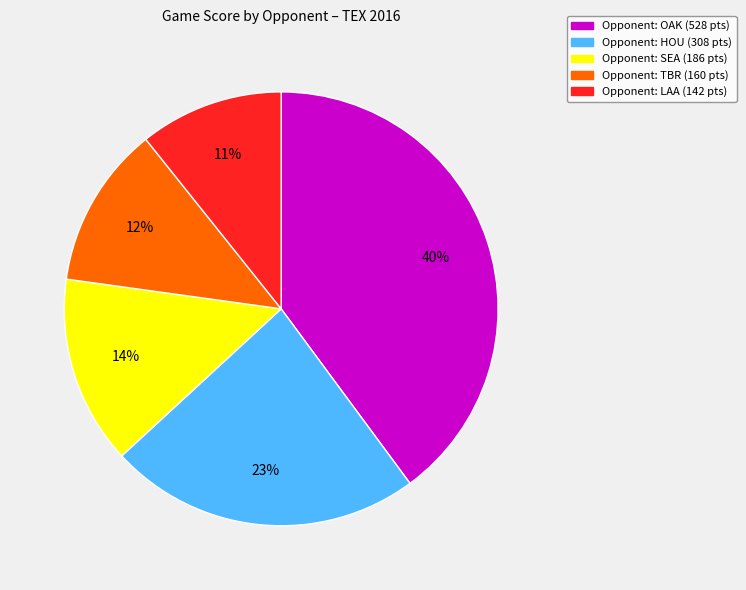

Is there any slice that represents more than half of the pie?

No